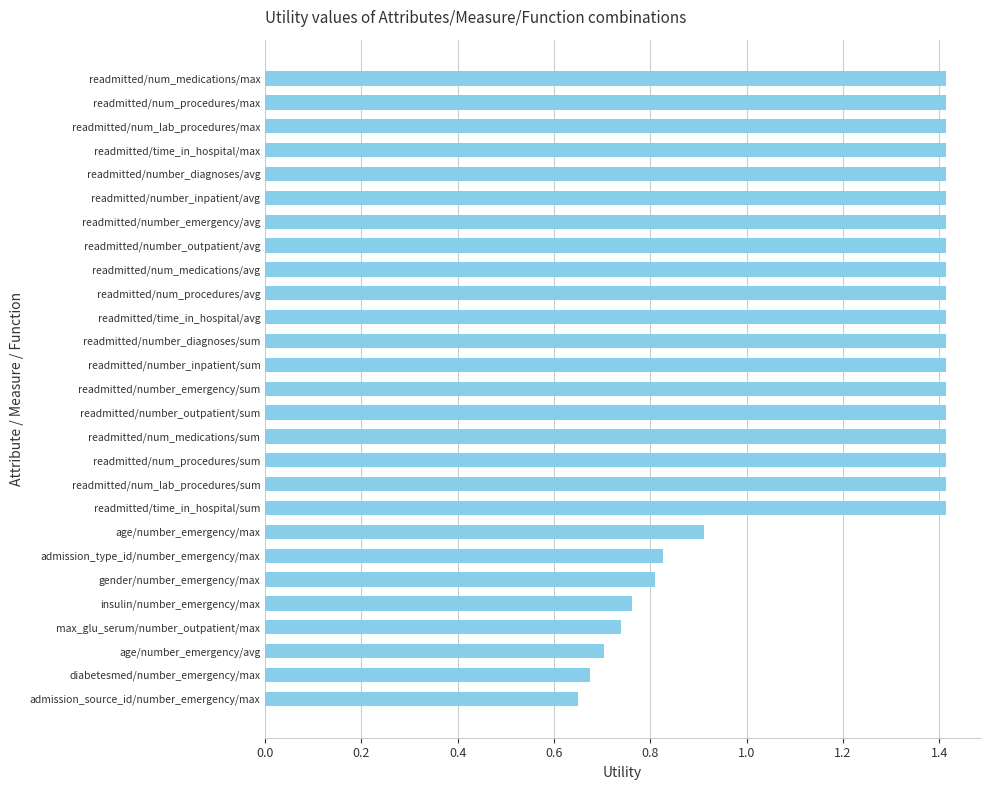

What is the average value?

1.2